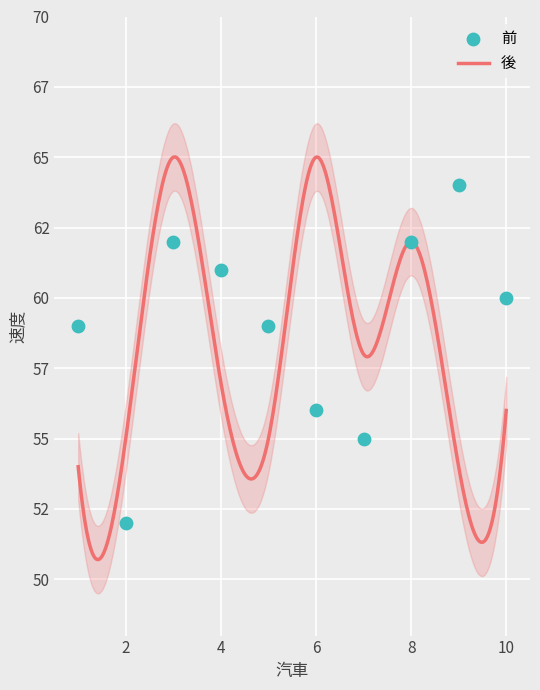

Which has a higher value, 1 or 4?

4